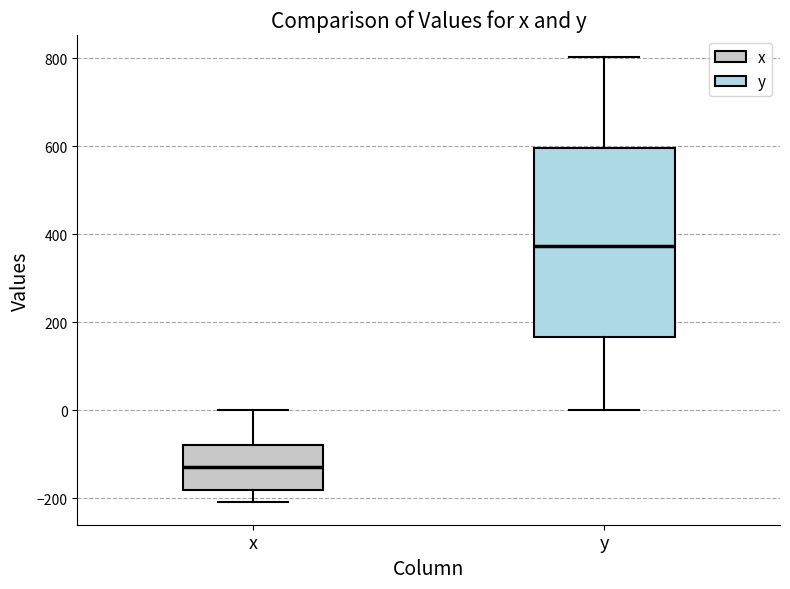

Reading left to right, transcribe this box plot: for each box, give where its median line is, the range the box spans, and where its two whiskers end, as read against the y-axis. The values are not printed on the chart, so give them approximately, as read against the axis.

x: median -140, box -180 to -80, whiskers -200 to 0
y: median 380, box 160 to 600, whiskers 0 to 800